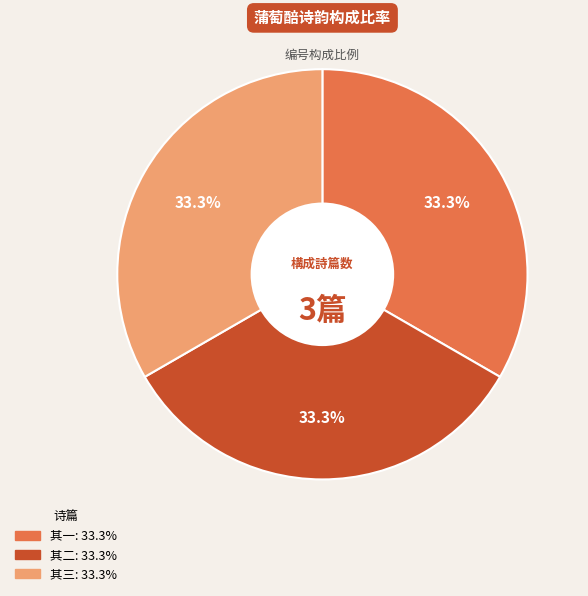

Is there any slice that represents more than half of the pie?

No